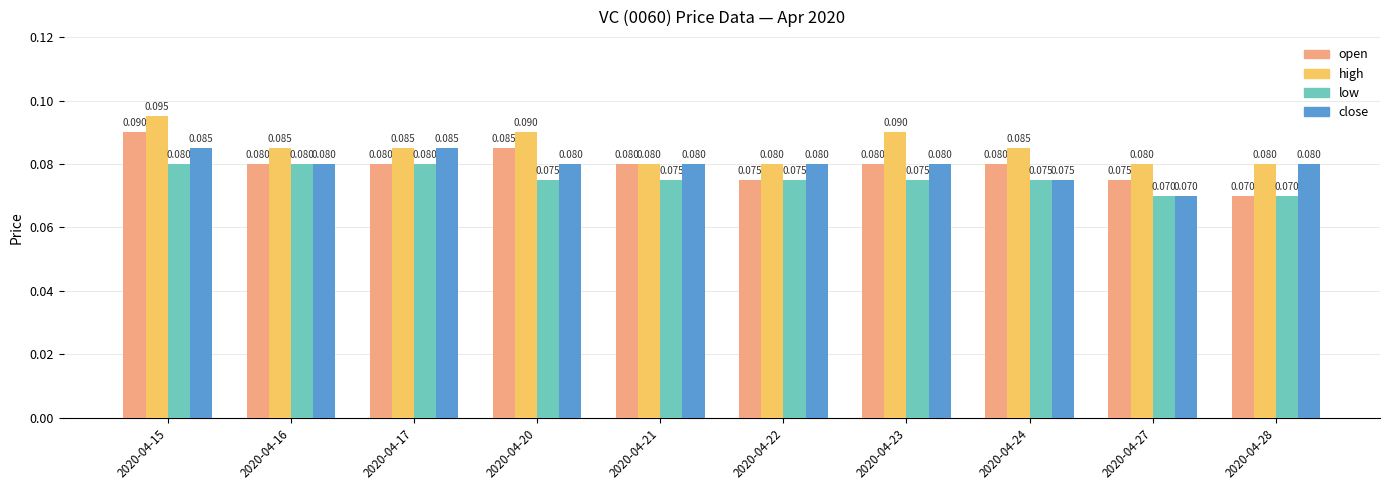

At which label is open closest to 0?

2020-04-28